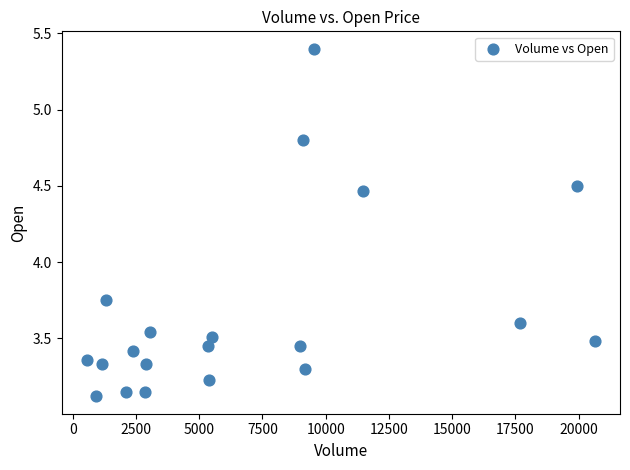

What is the range of Y values (max minus min)?

2.3